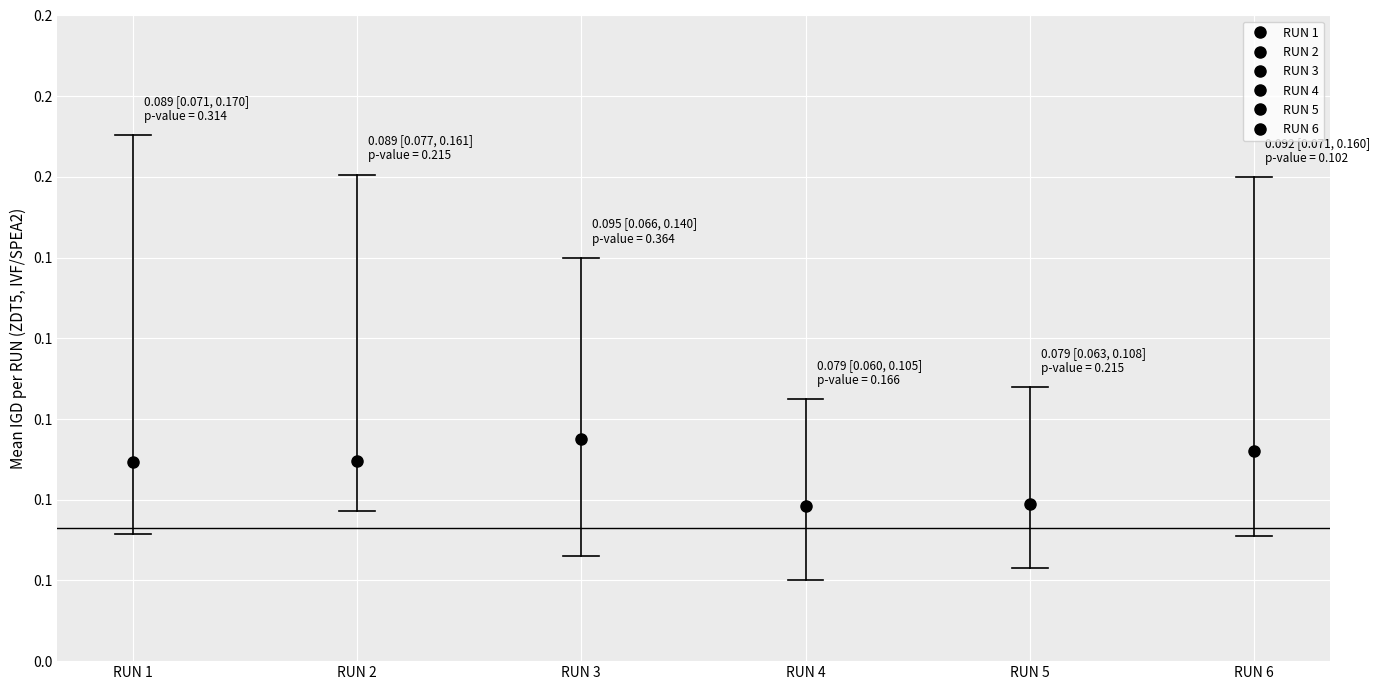

True or false: ci_low has a value of 0.1 at RUN 5.

True